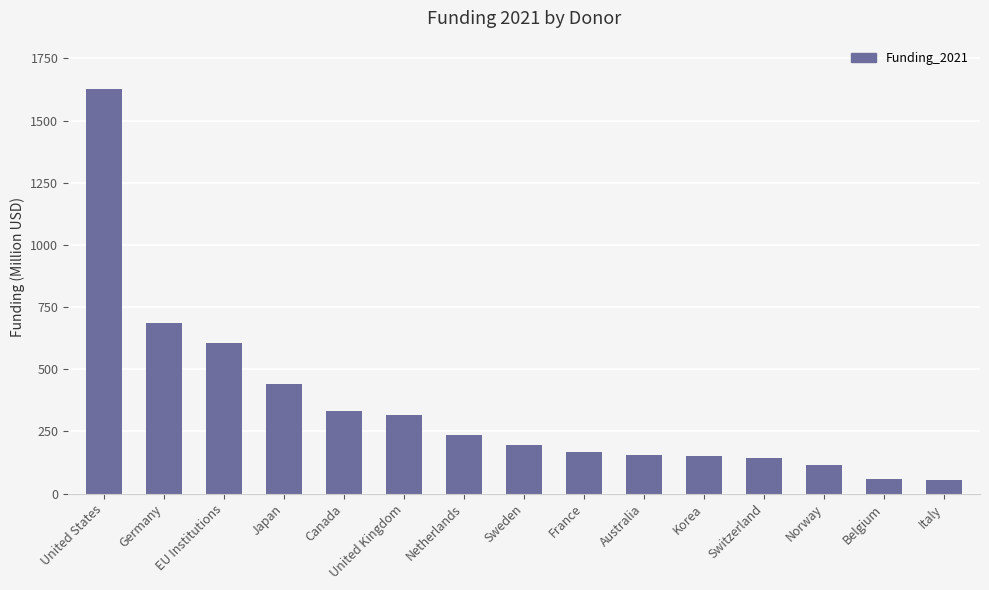

What value does the data have at Canada?

332.9